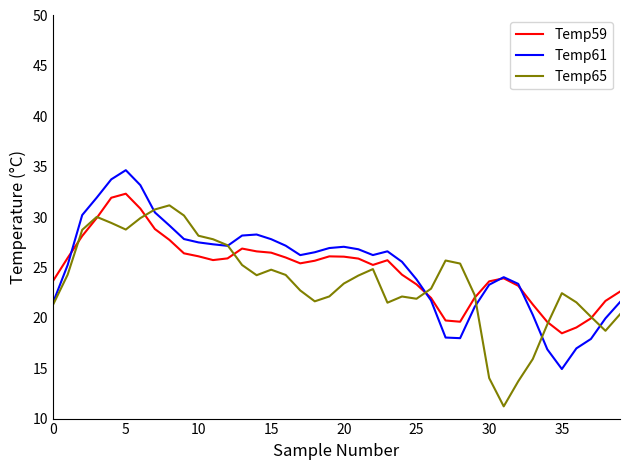

What is the highest value of the Temp65 series?

31.2